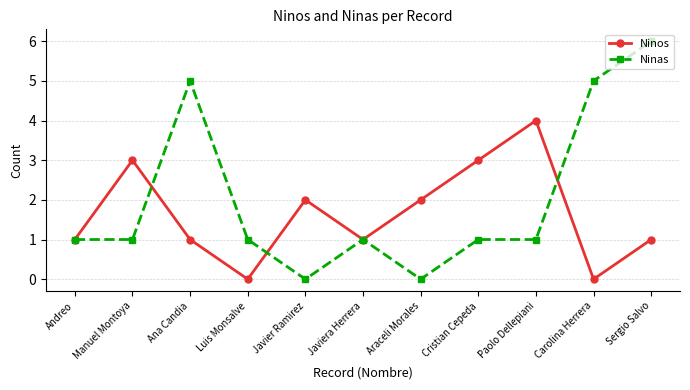

Which series has the largest total across all categories?

Ninas